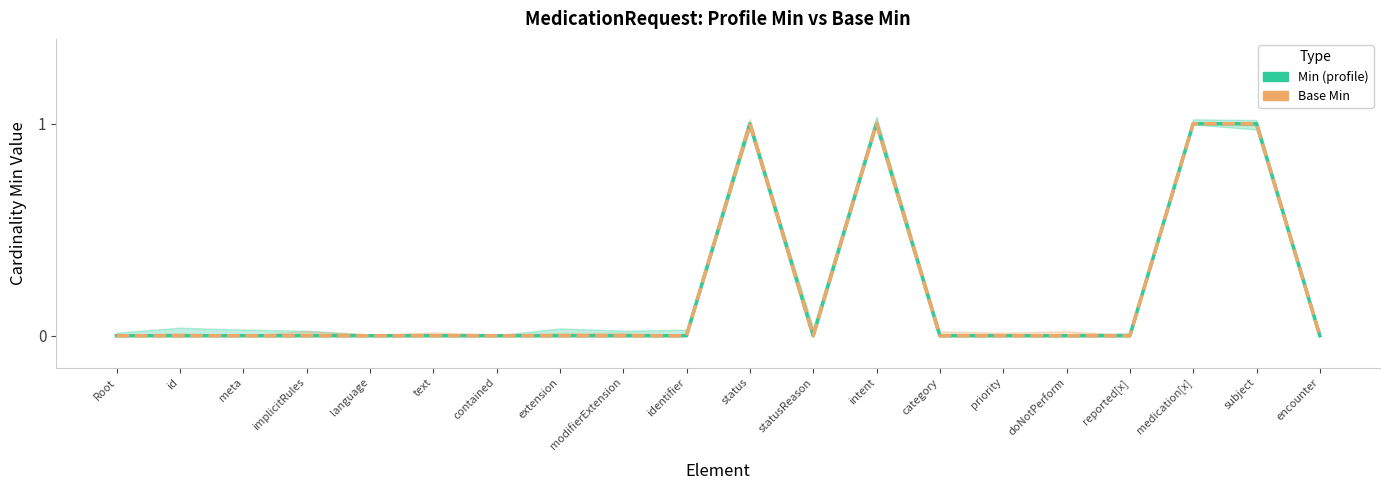

Reading left to right, extract all data points from this chart.

Min (profile): Root=0	id=0	meta=0	implicitRules=0	language=0	text=0	contained=0	extension=0	modifierExtension=0	identifier=0	status=1	statusReason=0	intent=1	category=0	priority=0	doNotPerform=0	reported[x]=0	medication[x]=1	subject=1	encounter=0
Base Min: Root=0	id=0	meta=0	implicitRules=0	language=0	text=0	contained=0	extension=0	modifierExtension=0	identifier=0	status=1	statusReason=0	intent=1	category=0	priority=0	doNotPerform=0	reported[x]=0	medication[x]=1	subject=1	encounter=0